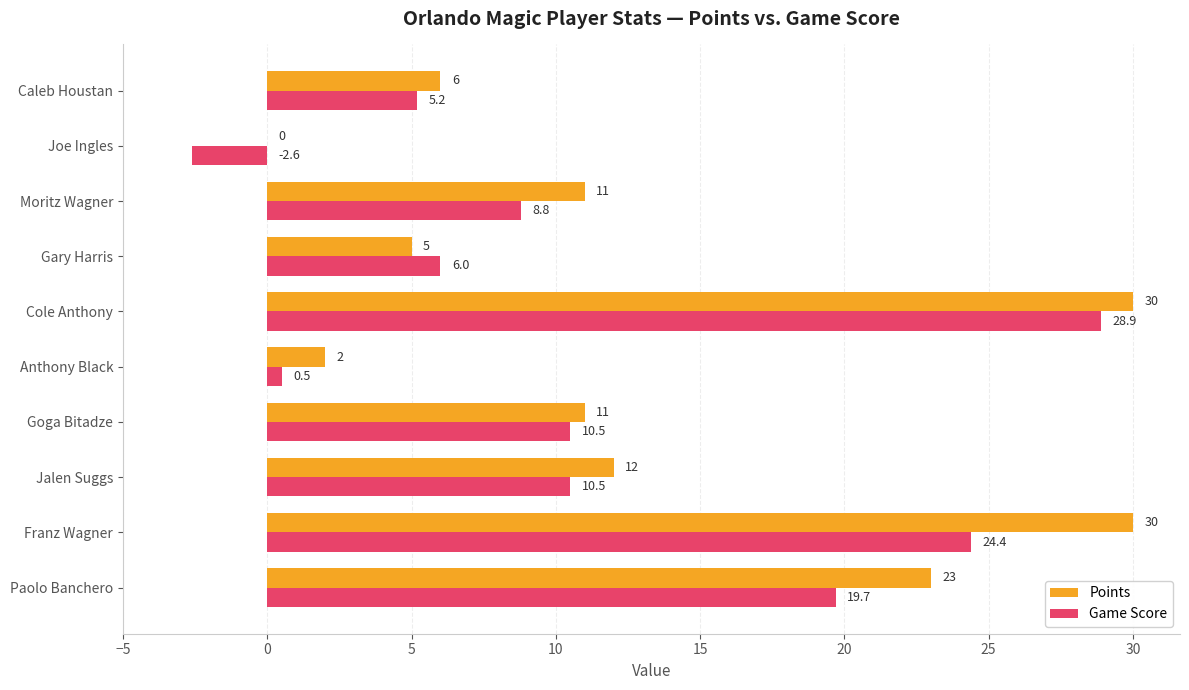

How many data points does each series have?

10